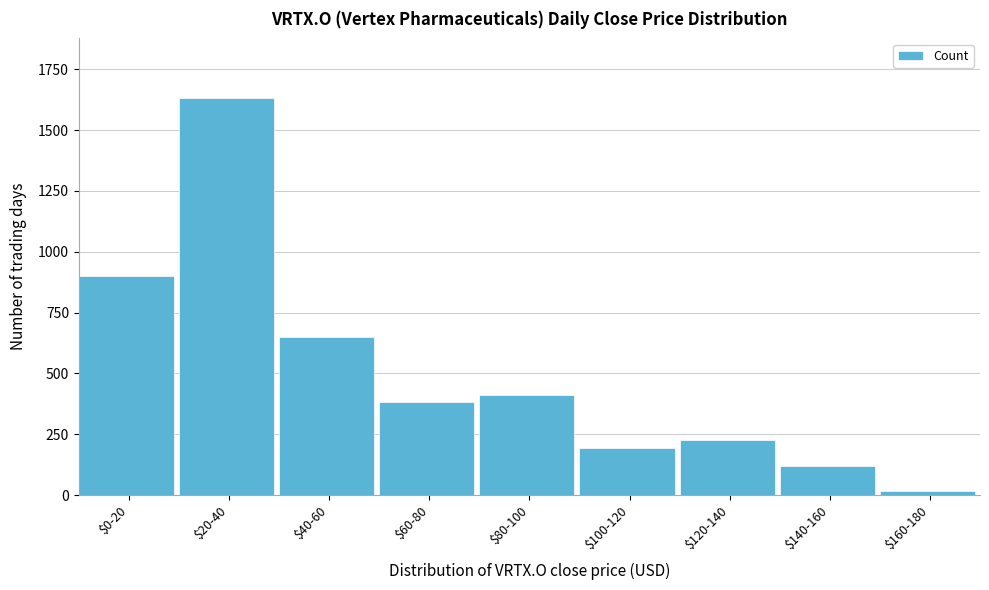

Reading left to right, extract all data points from this chart.

899	1632	651	381	411	192	226	121	16